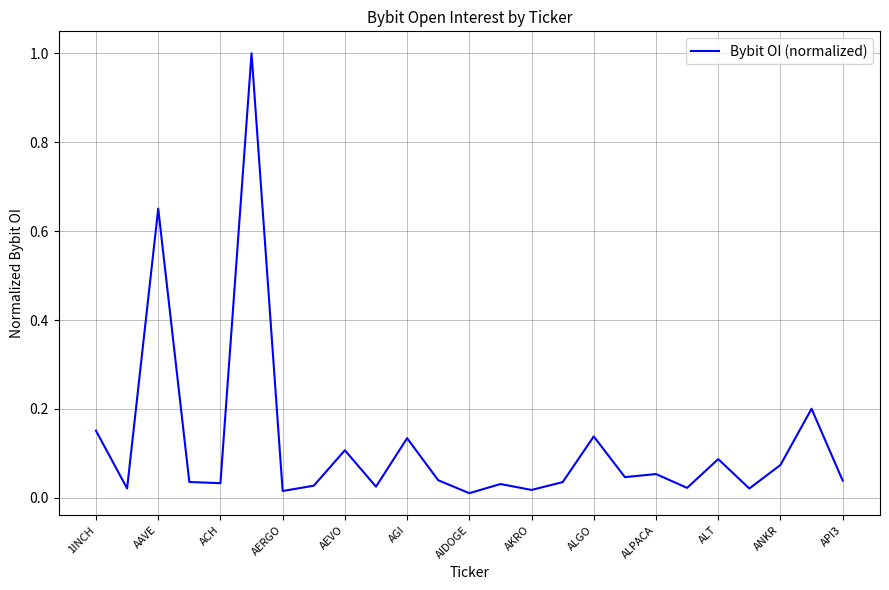

What is the difference between the maximum and minimum values?

1.0